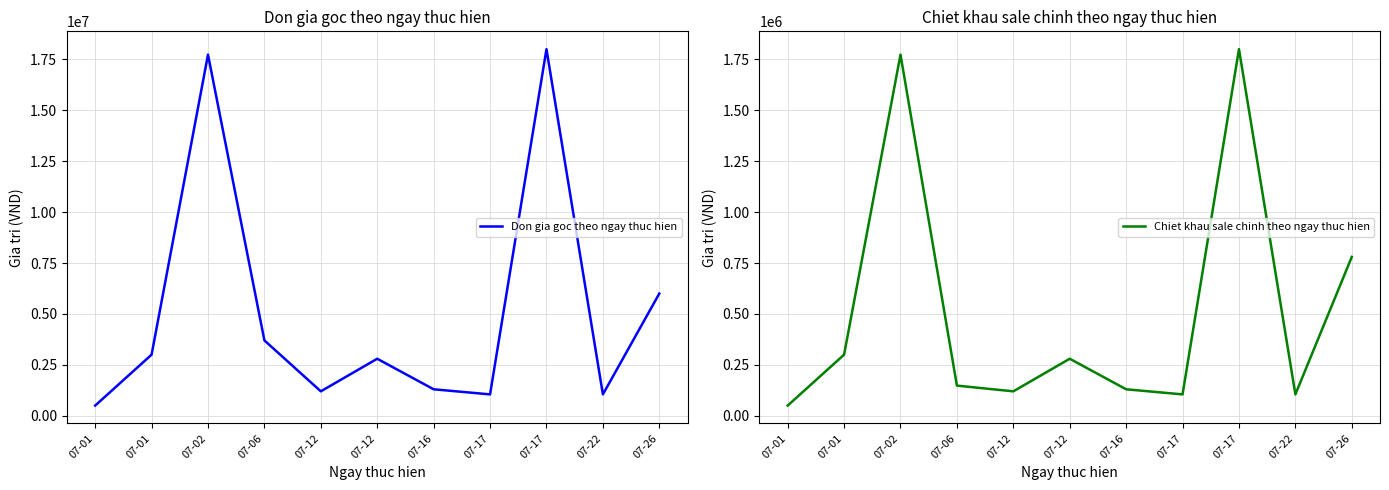

Between 07-12 and 07-22, which is larger?

07-12